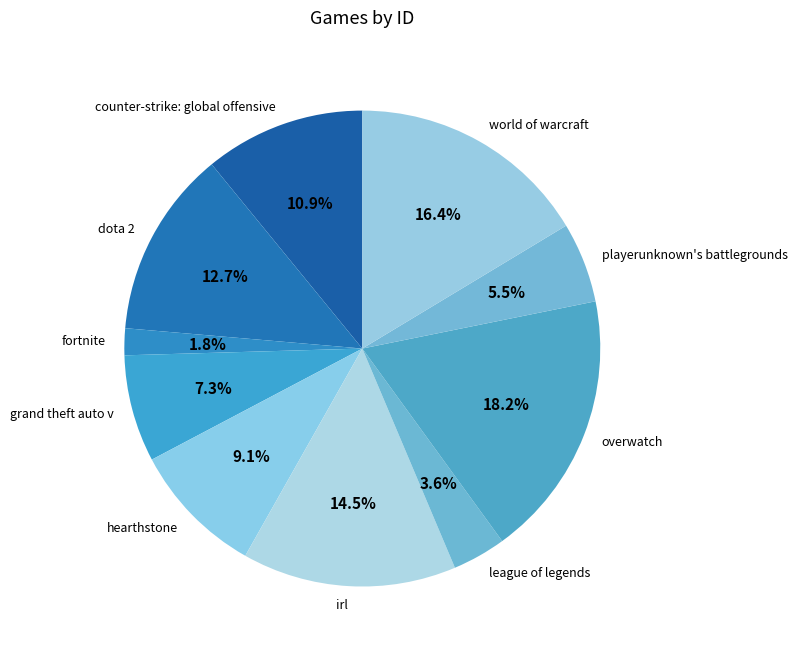

Combined, do hearthstone and irl account for over 50%?

No